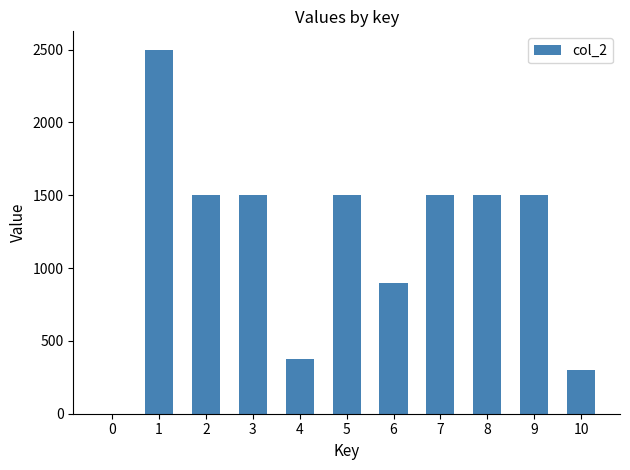

Reading left to right, extract all data points from this chart.

0=0	1=2500	2=1500	3=1500	4=375	5=1500	6=900	7=1500	8=1500	9=1500	10=300